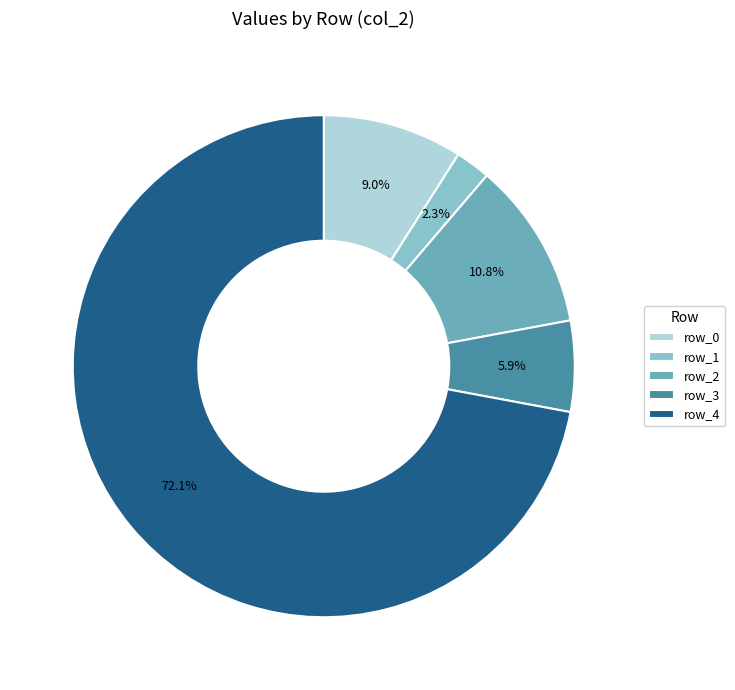

Count the number of slices in the pie.

5